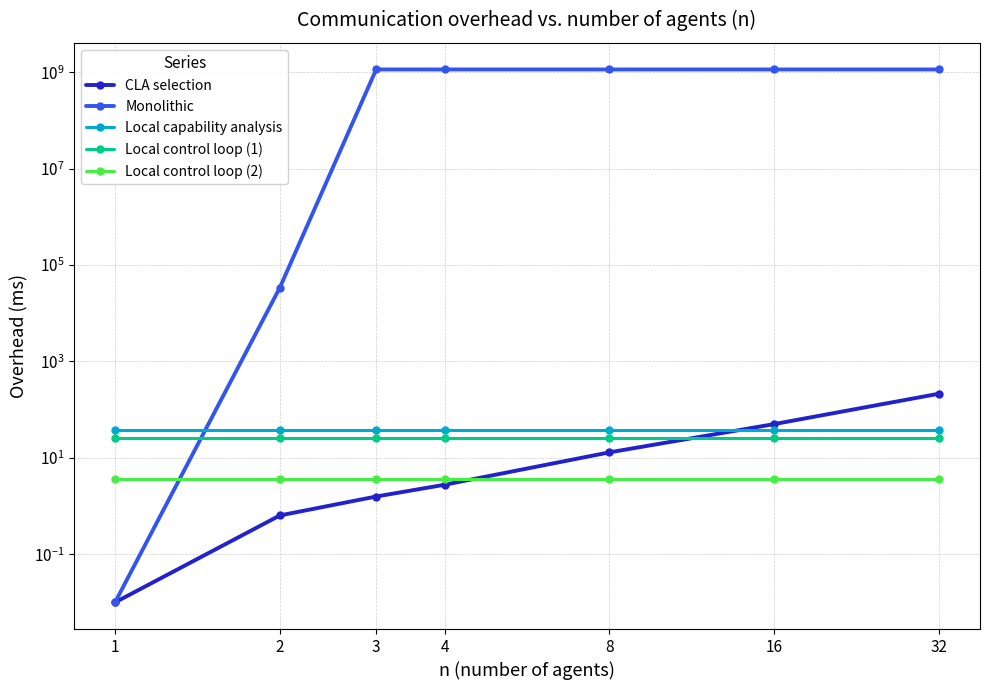

Where do CLA selection and Local control loop (1) first cross each other?

8 and 16